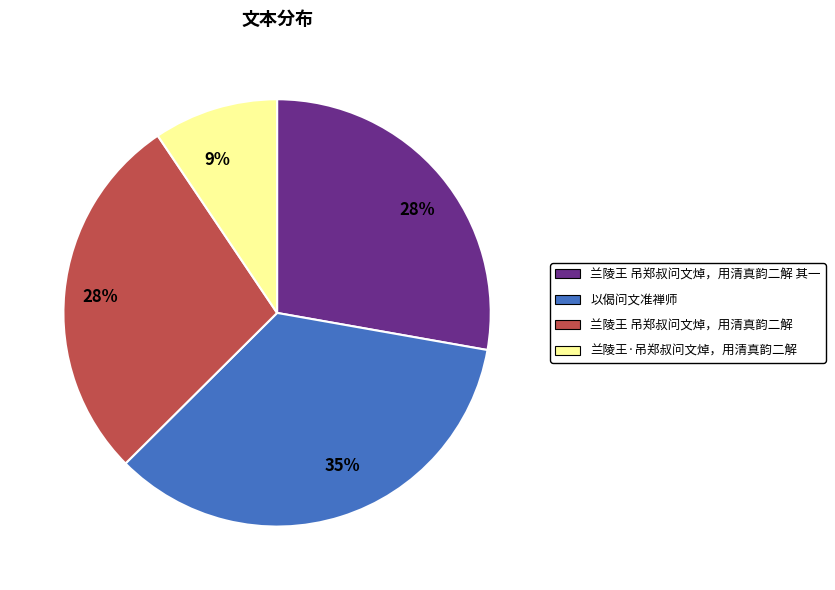

To the nearest percent, what is the average slice percentage?

25%